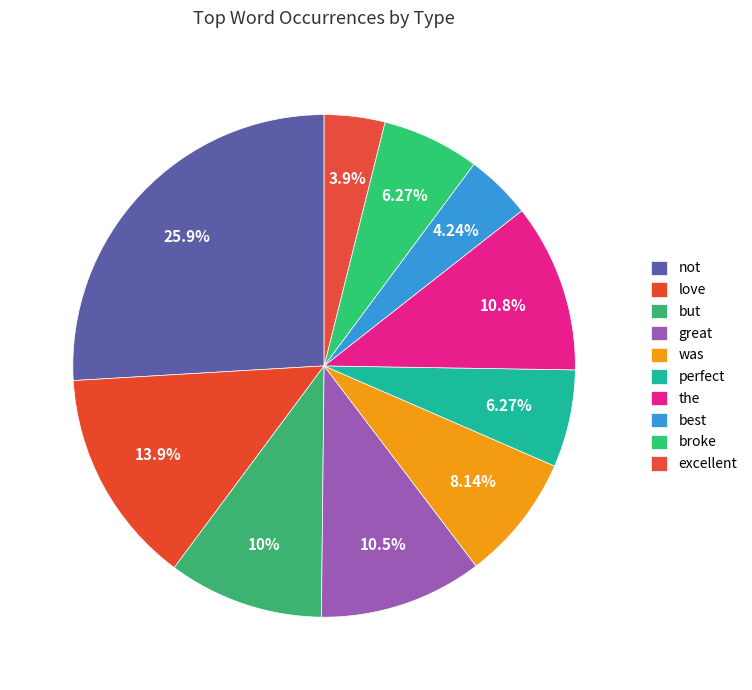

How many segments does this pie chart have?

10